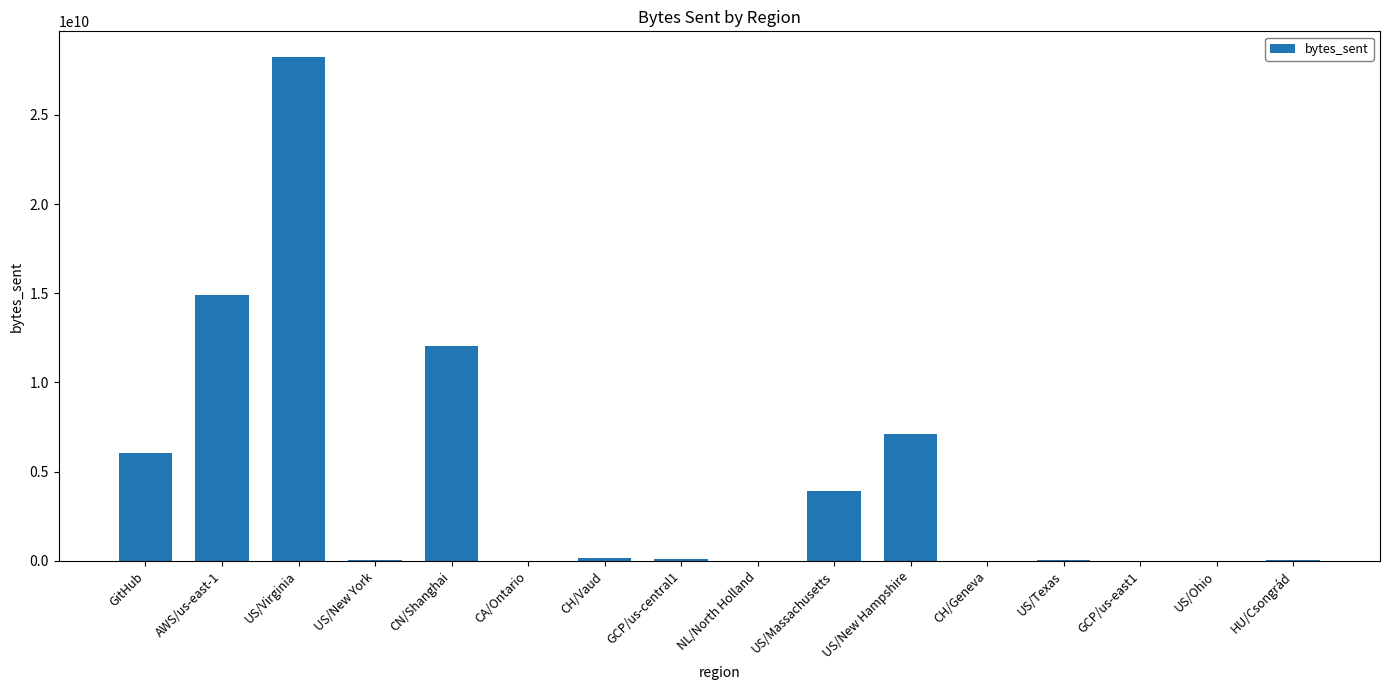

What is the greatest value displayed?

28267834808